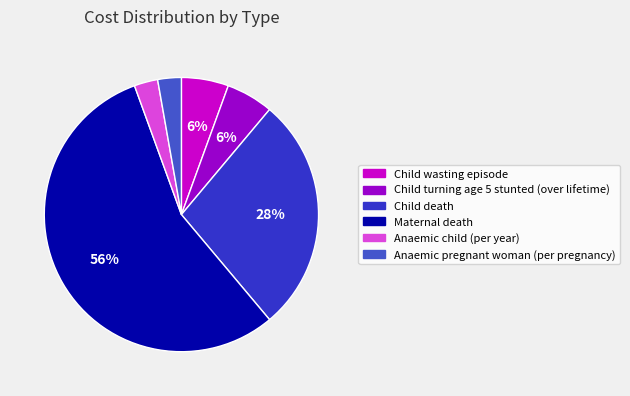

What percentage is the Maternal death slice, to the nearest percent?

56%